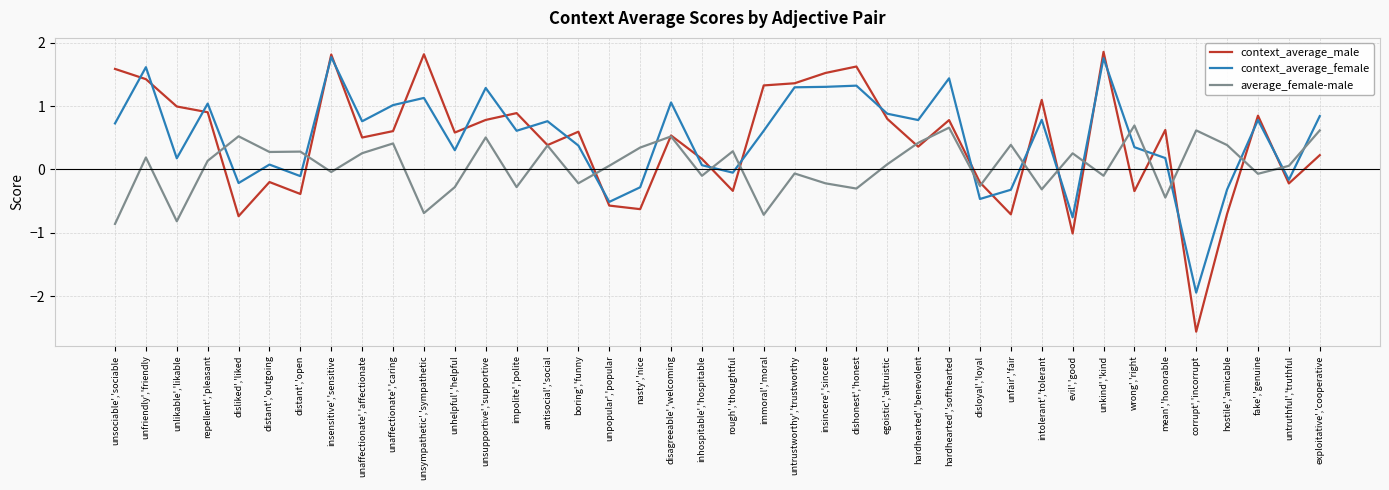

List the series in order of their peak value, lowest first.

average_female-male, context_average_female, context_average_male